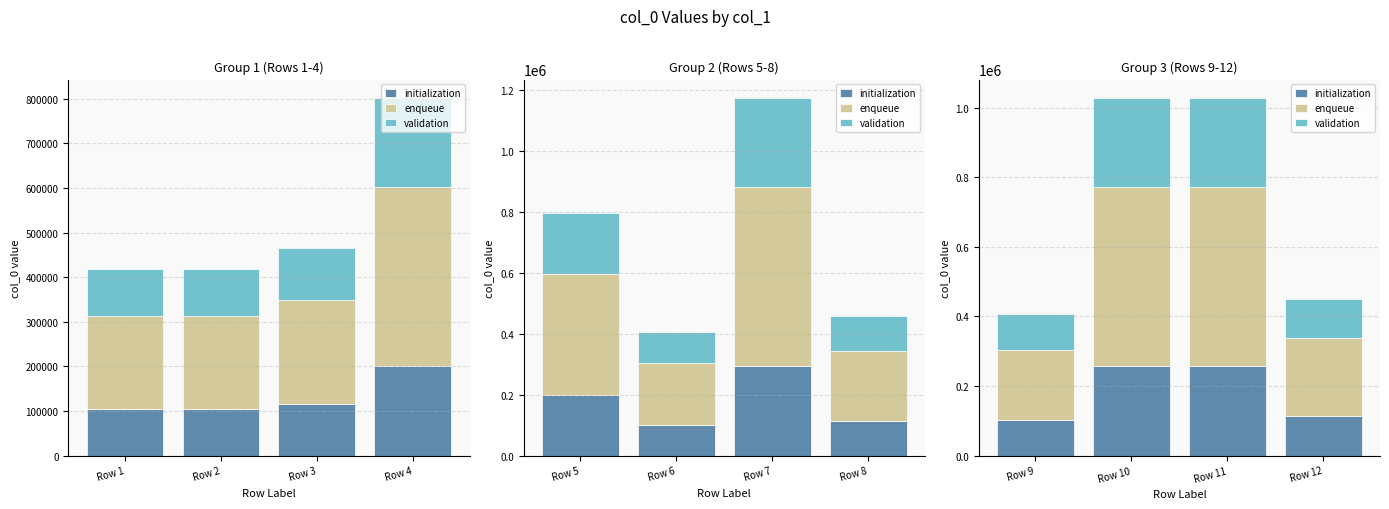

Which series changed the most between Row 11 and Row 12?

enqueue